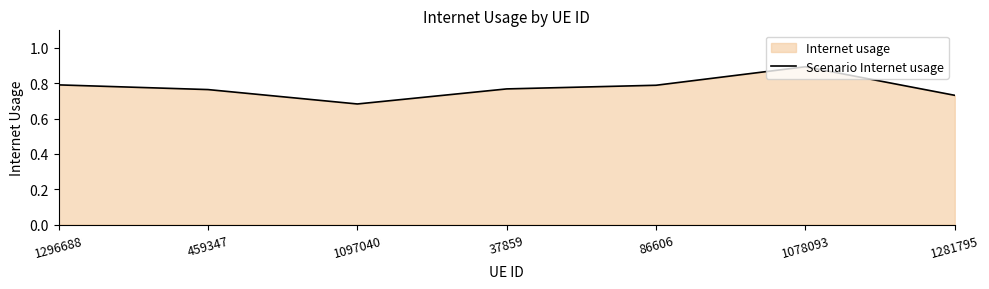

True or false: the data has more than 2 interior local peaks.

False